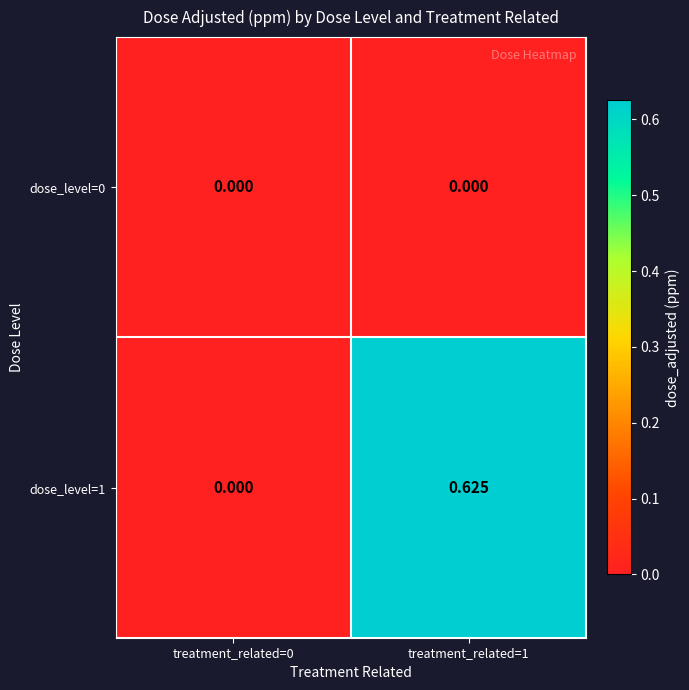

How many data points does each series have?

2